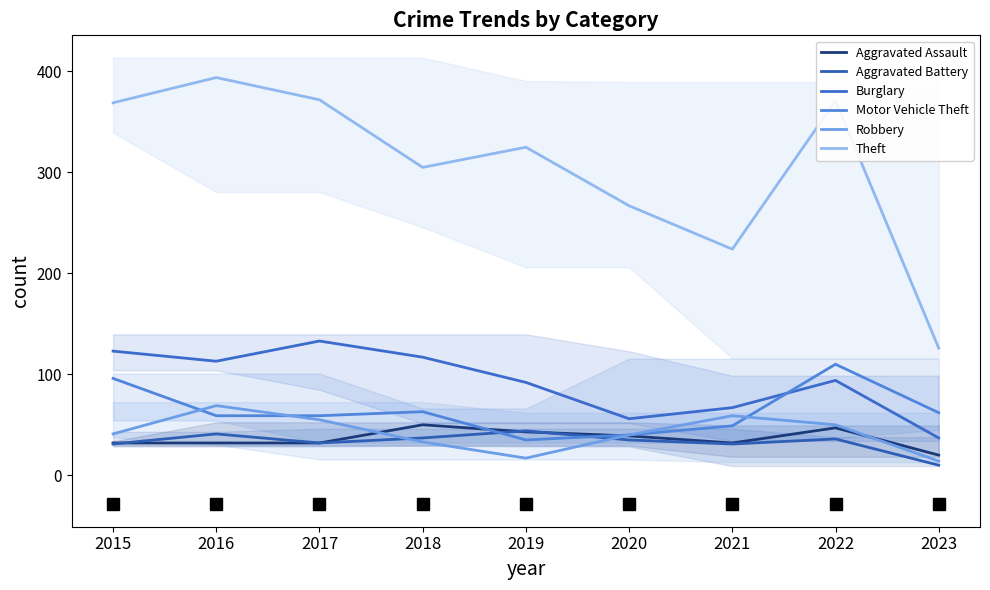

True or false: Theft has a value of 394 at 2016.

True